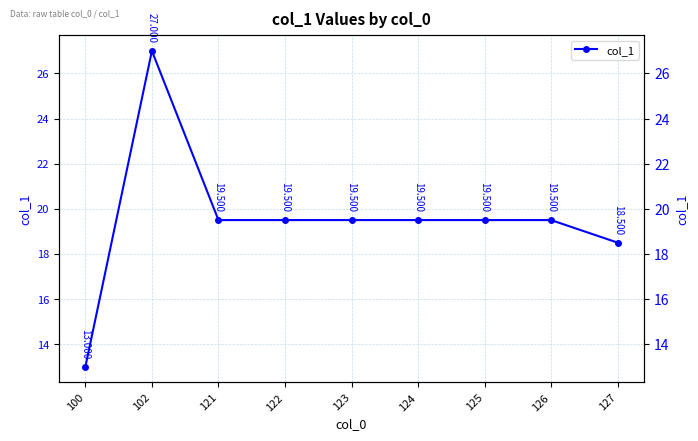

The value at 121 is 19.5. True or false?

True